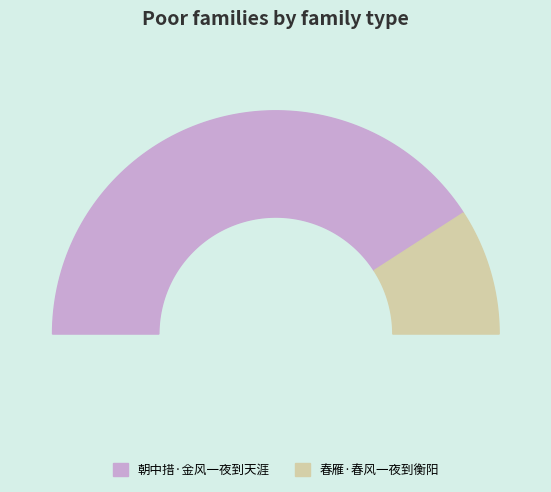

Does any single category account for the majority?

Yes